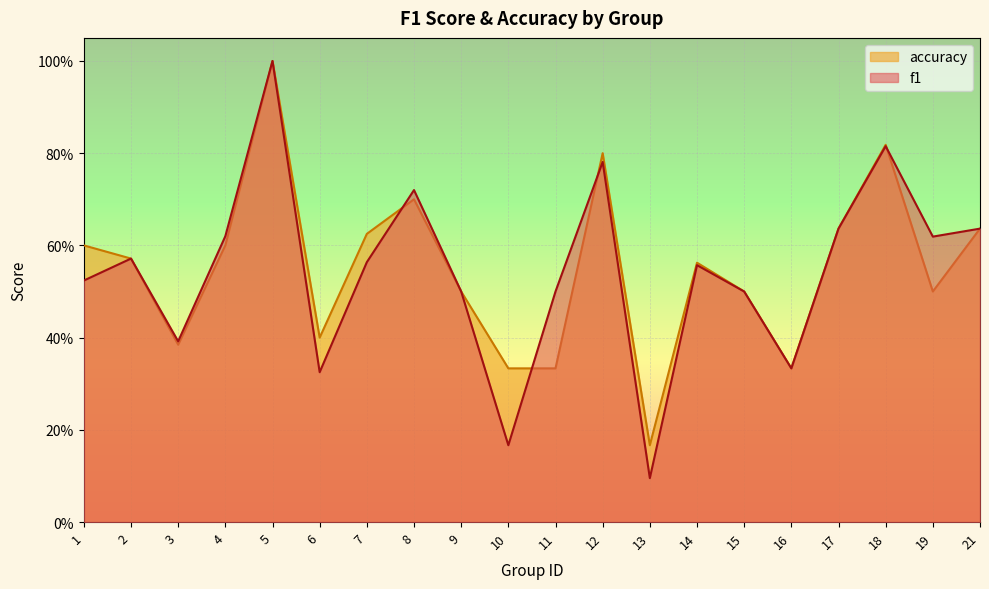

Where is the first local minimum for f1?

3